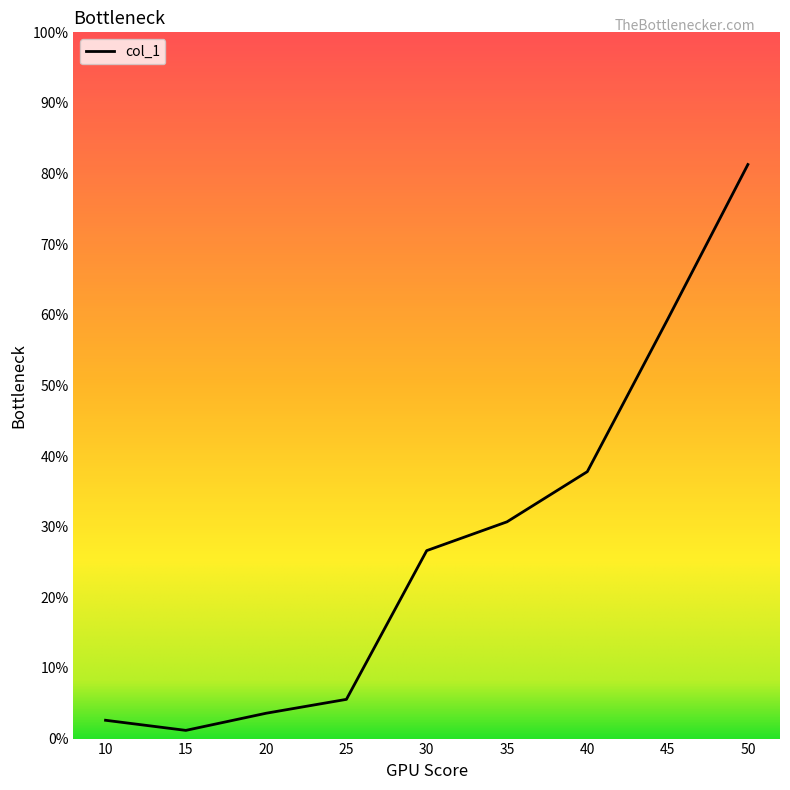

True or false: the data has more than 0 interior local peaks.

False